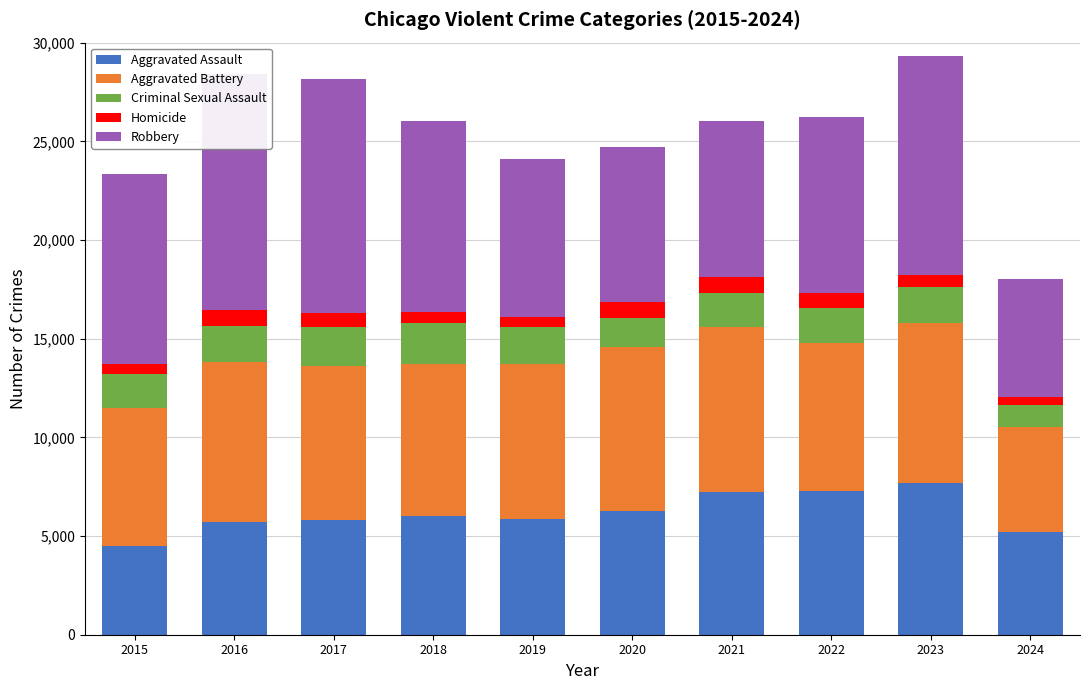

What is the difference between the highest and lowest values at 2023?

10427